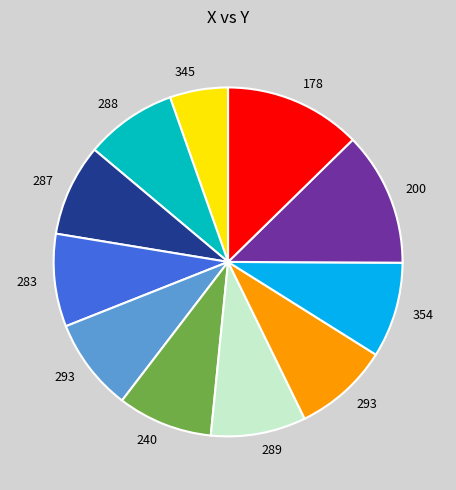

How many slices are in this pie chart?

11